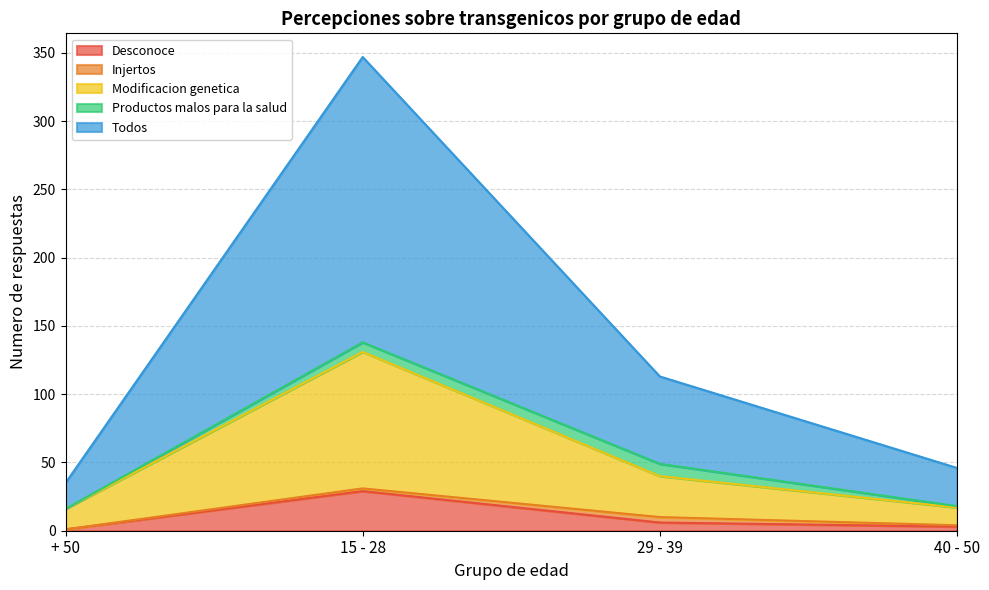

What is the value of the Desconoce point at the 4th from the left?

3